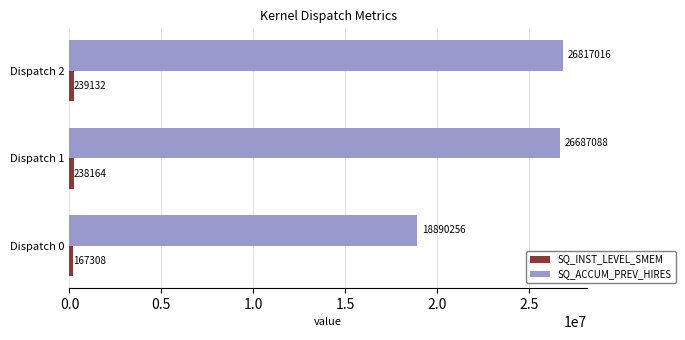

Read the SQ_ACCUM_PREV_HIRES value at Dispatch 0, to the nearest 10.

18890260